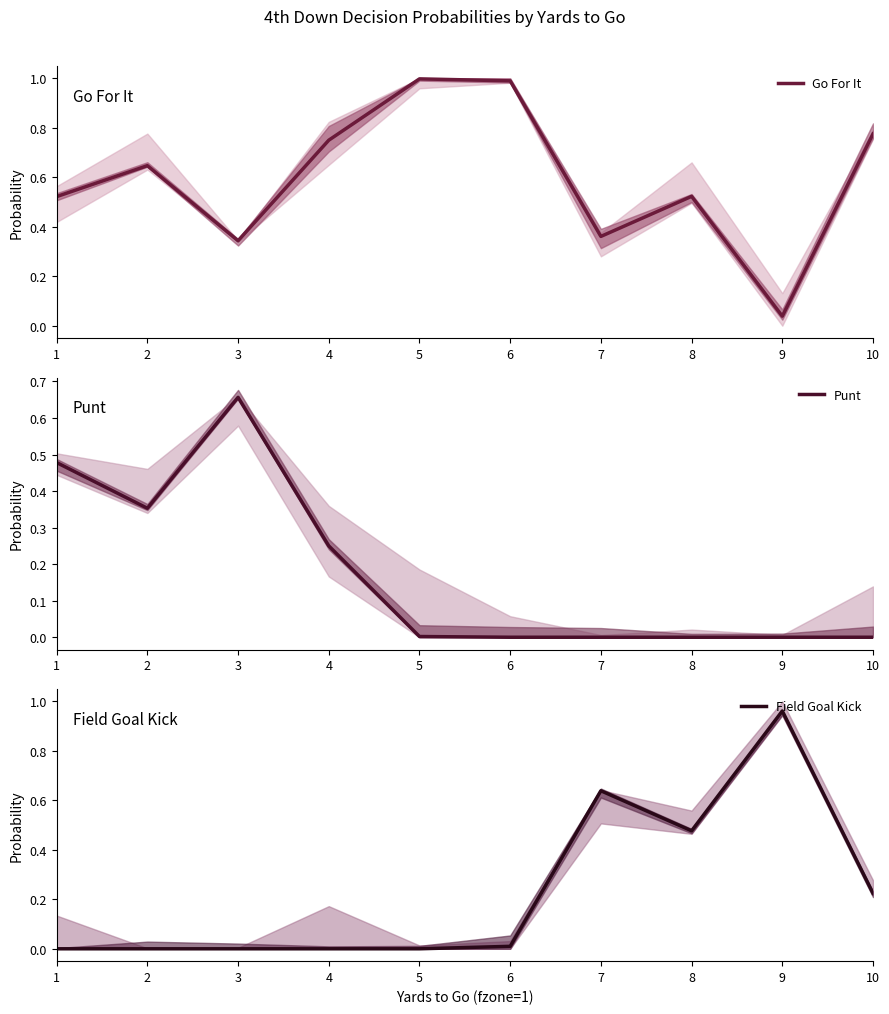

At which category does Field Goal Kick reach its first local peak?

7